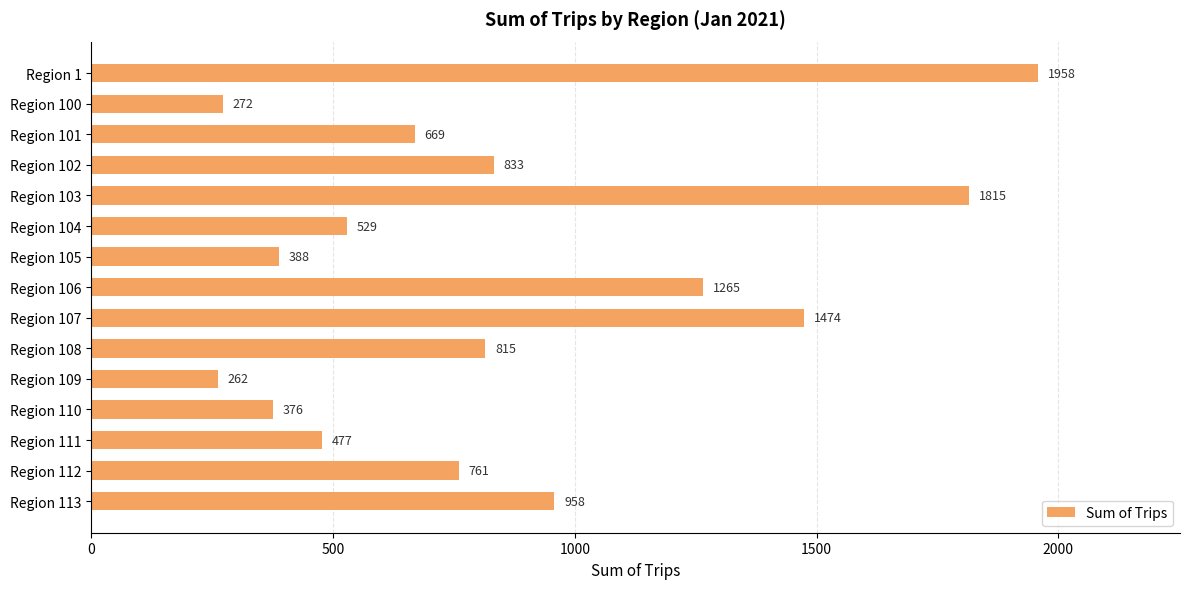

At which label is the value closest to 1110?

Region 113